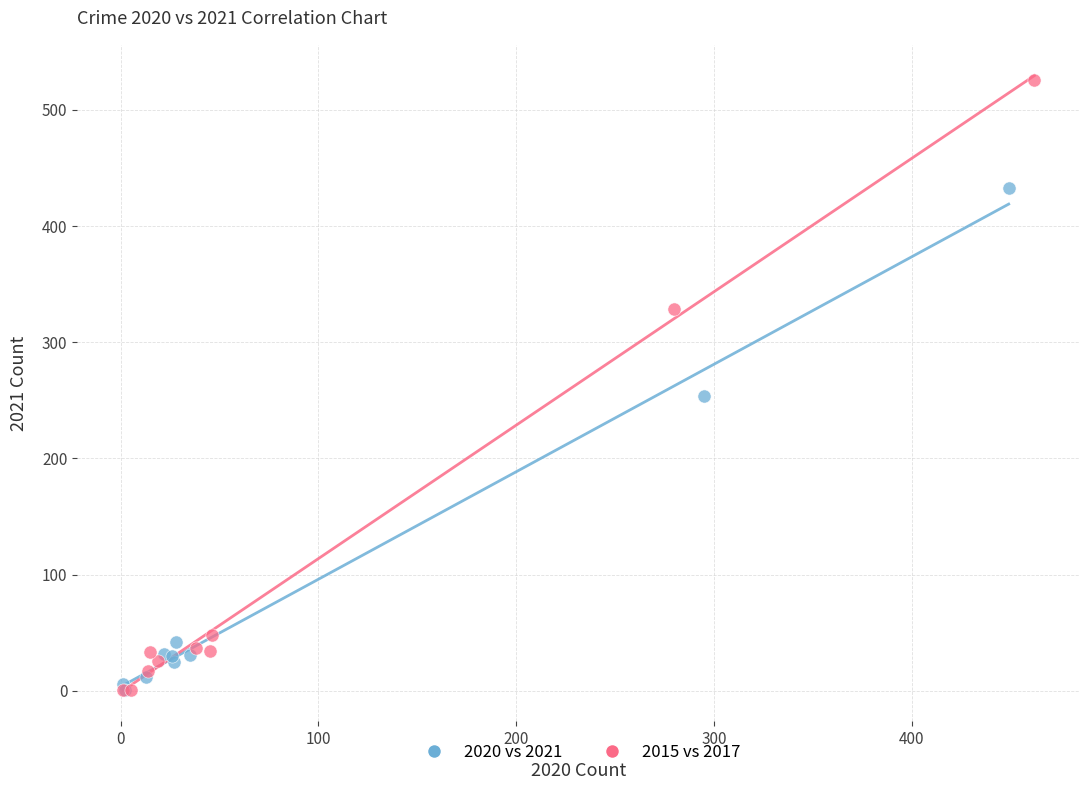

What are all the series names shown in the legend?

2020 vs 2021, 2015 vs 2017